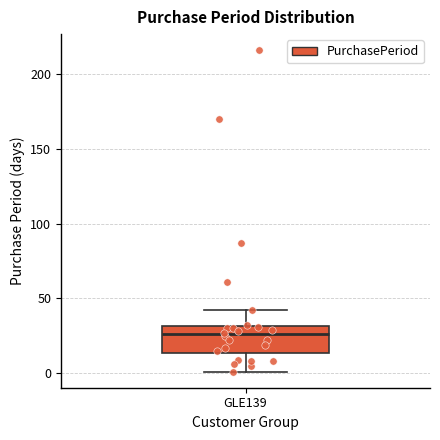

Where is the upper edge of the box for GLE139 on the y-axis? The values are not printed on the chart, so give them approximately, as read against the axis.

30